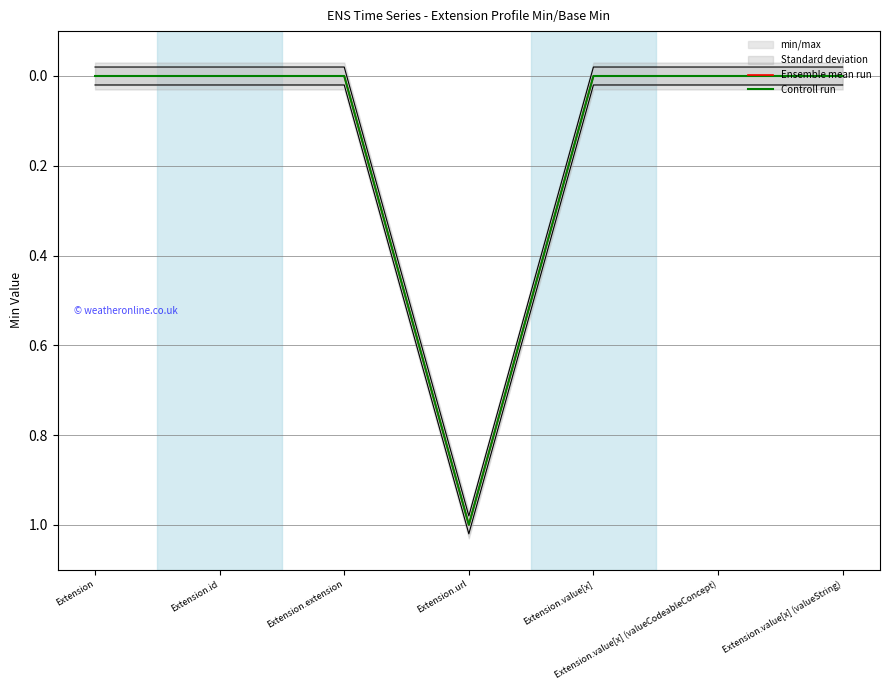

At which category is the sum across all series the highest?

Extension.url